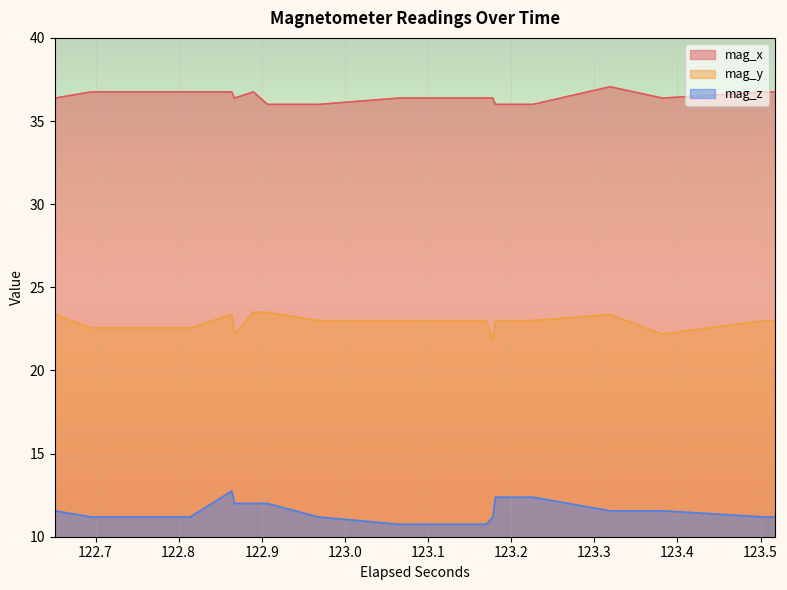

What is the lowest value of the mag_y series?

21.9